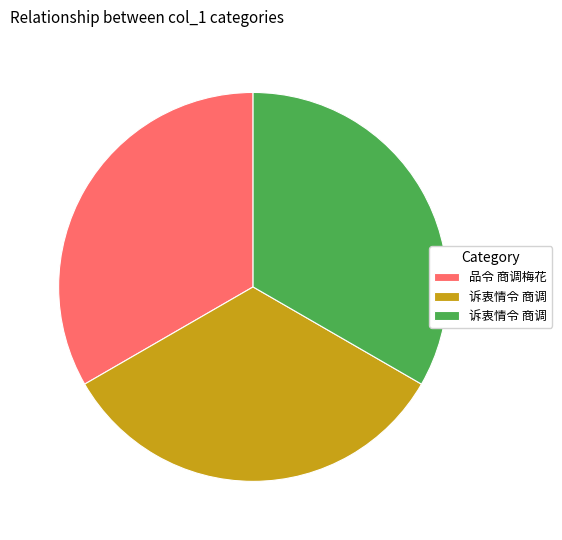

Is there any slice that represents more than half of the pie?

No